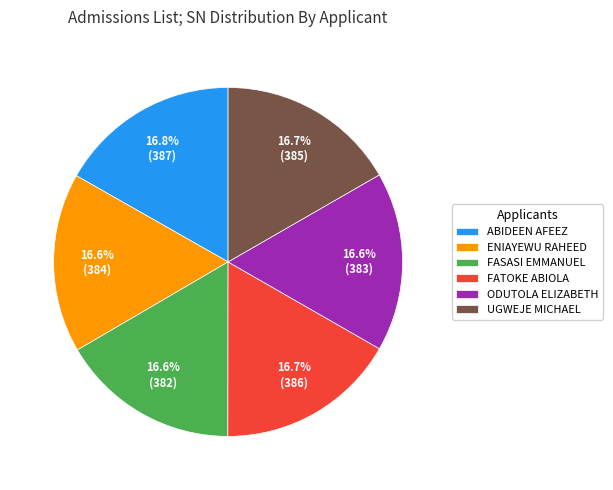

Does FASASI EMMANUEL represent more than half of the total?

No